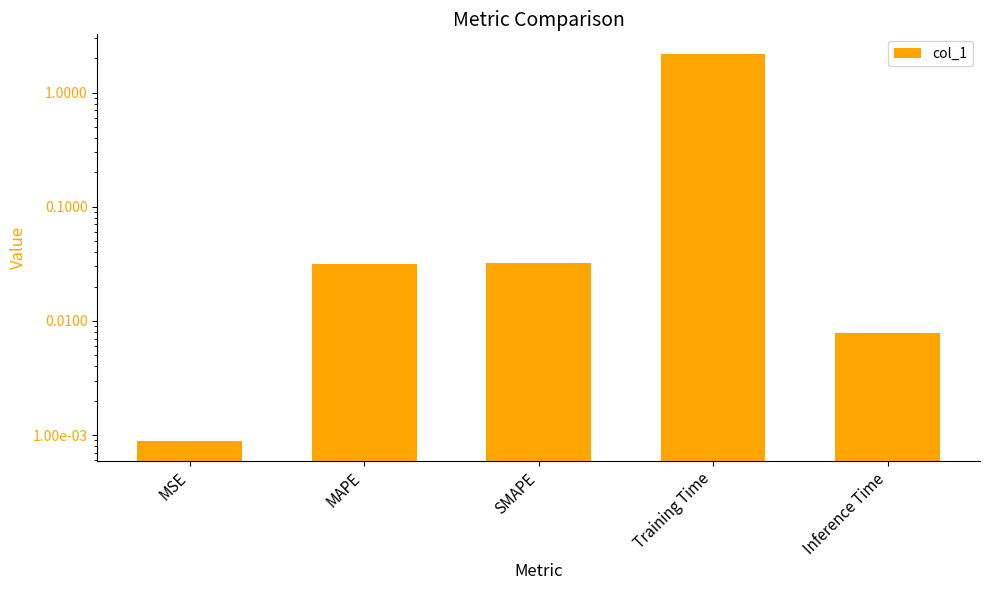

True or false: the data shows 0.0 at Inference Time.

False